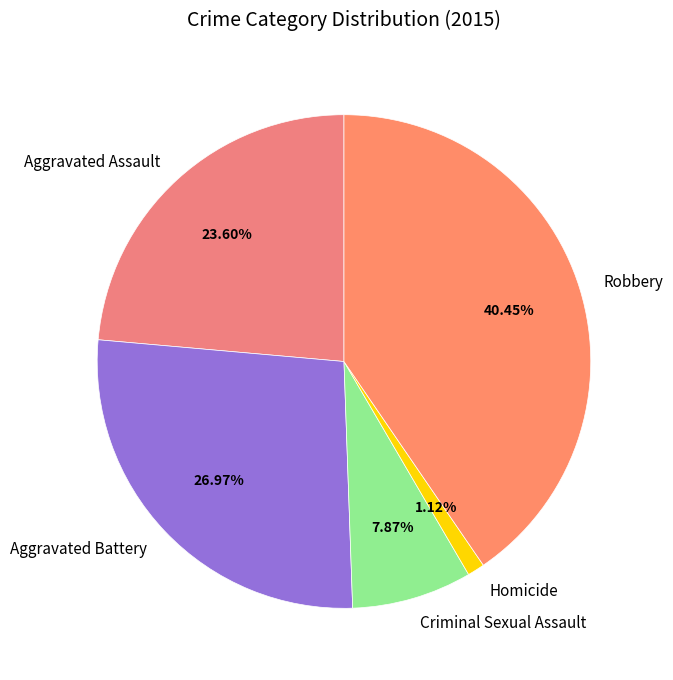

To the nearest percent, what is the average slice percentage?

20%